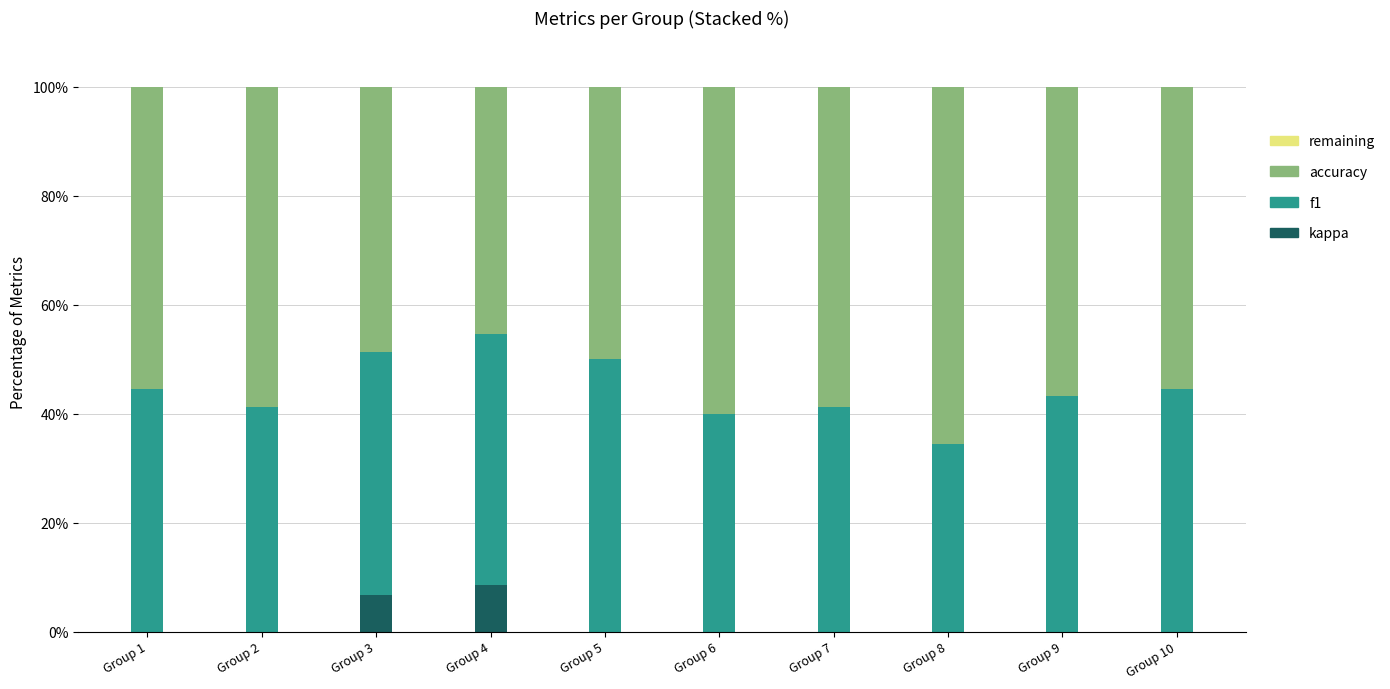

Is it true that kappa equals 0.0 at Group 5?

True